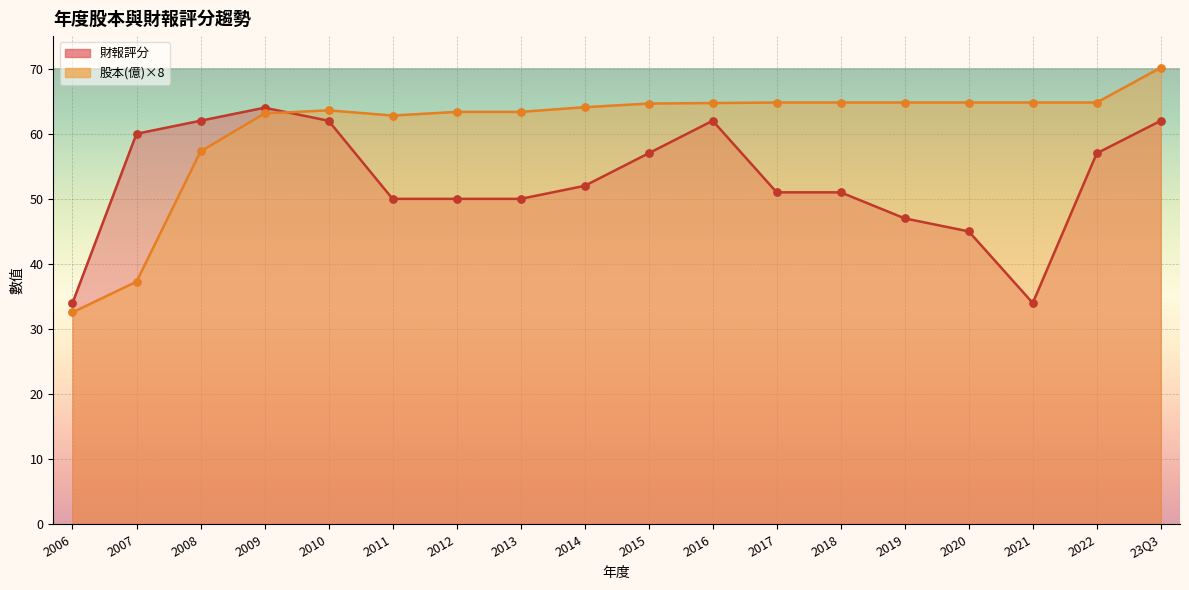

Is the value of 股本點 at 2021 greater than the value of 財報評分點 at 2018?

Yes